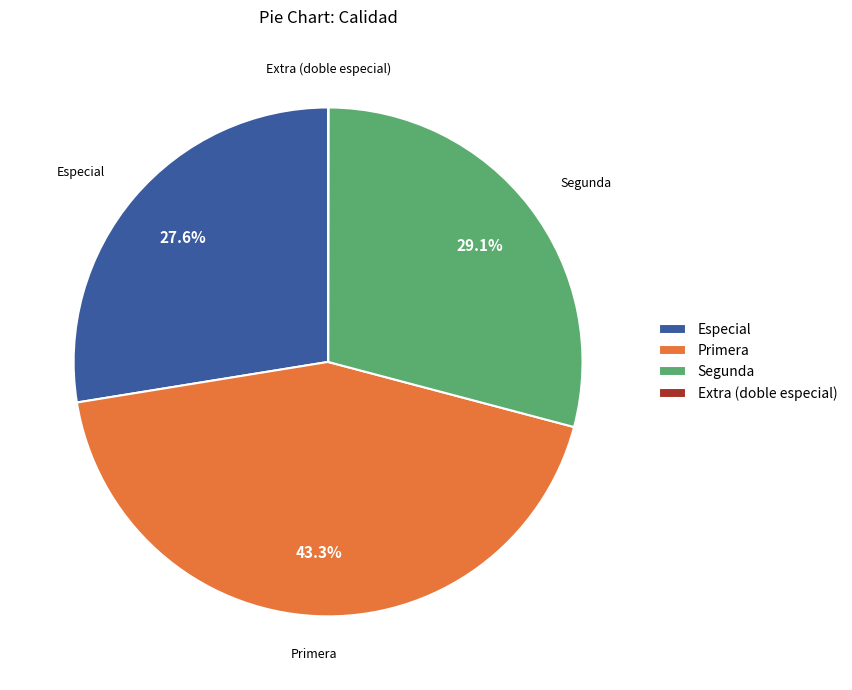

What portion of the pie excludes Segunda?

70.9%